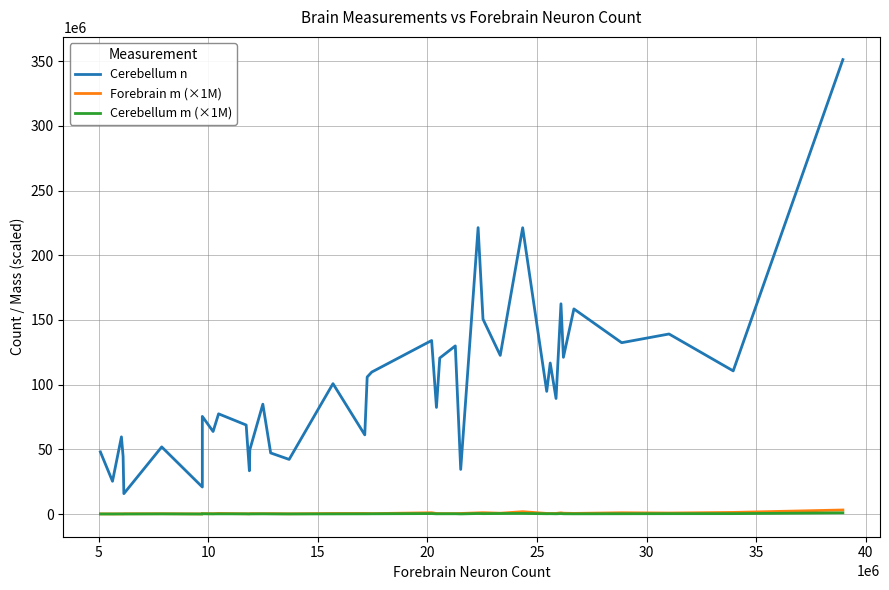

Which series has the largest total across all categories?

Cerebellum n